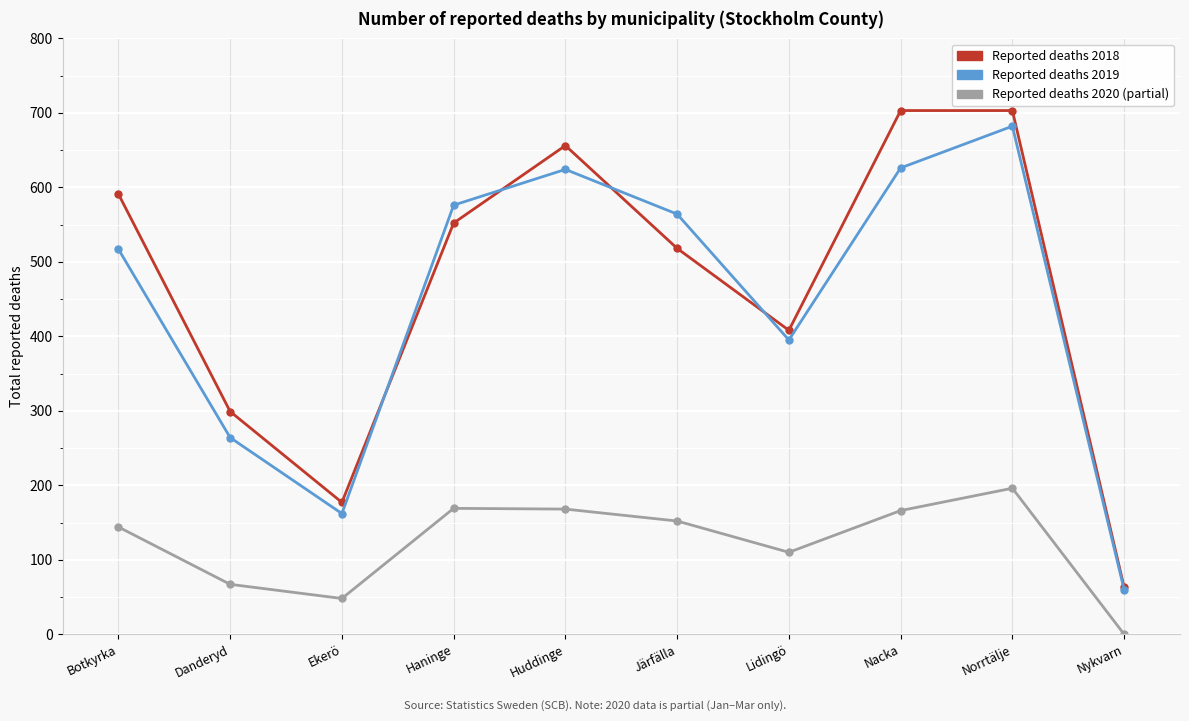

Which label corresponds to the smallest value in the chart?

Nykvarn